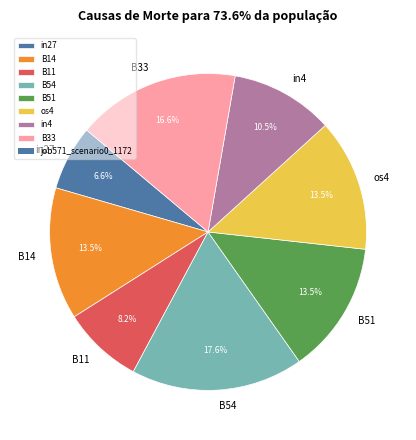

Does os4 represent more than half of the total?

No